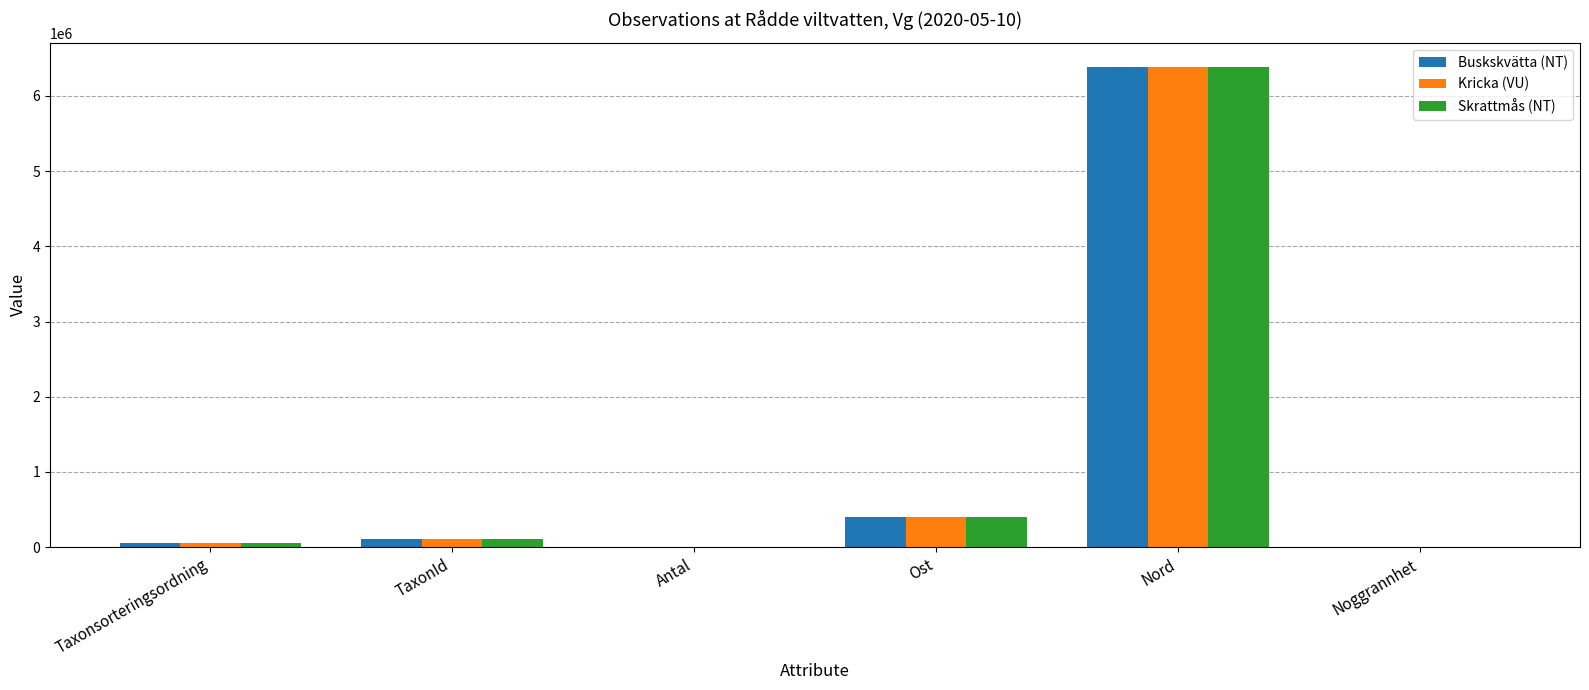

What are all the series names shown in the legend?

Buskskvätta (NT), Kricka (VU), Skrattmås (NT)